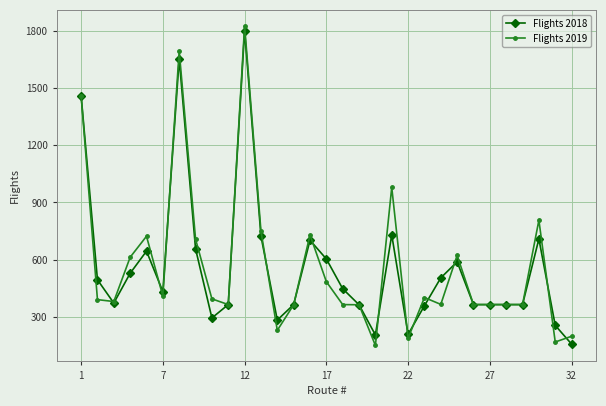

At how many categories does at least one series exceed 1000?

3